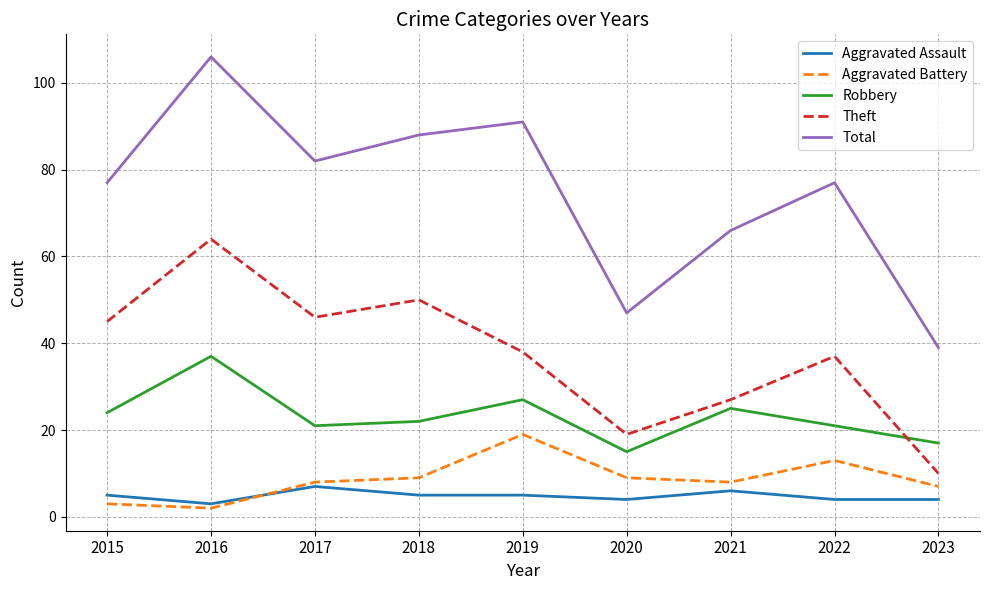

Where does the Robbery series first go above 22?

2015